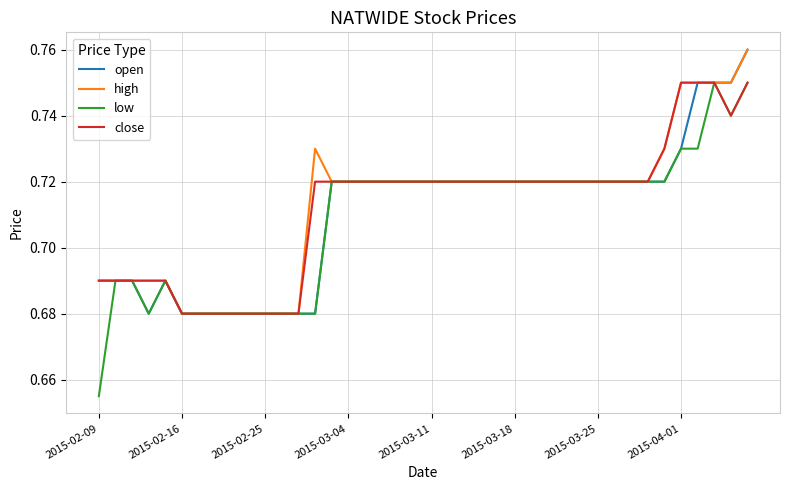

Which label corresponds to the smallest value in the chart?

2015-02-09